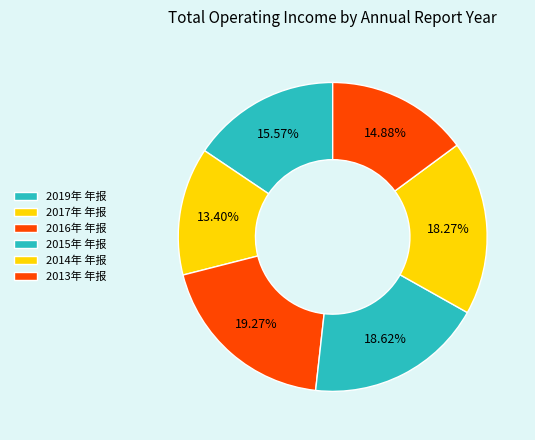

Combined, what portion of the pie is 2013年 年报 and 2016年 年报?

34.1%